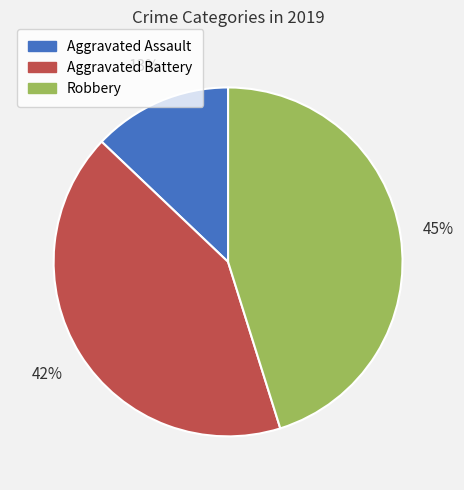

To the nearest percent, what portion does Aggravated Assault represent?

13%